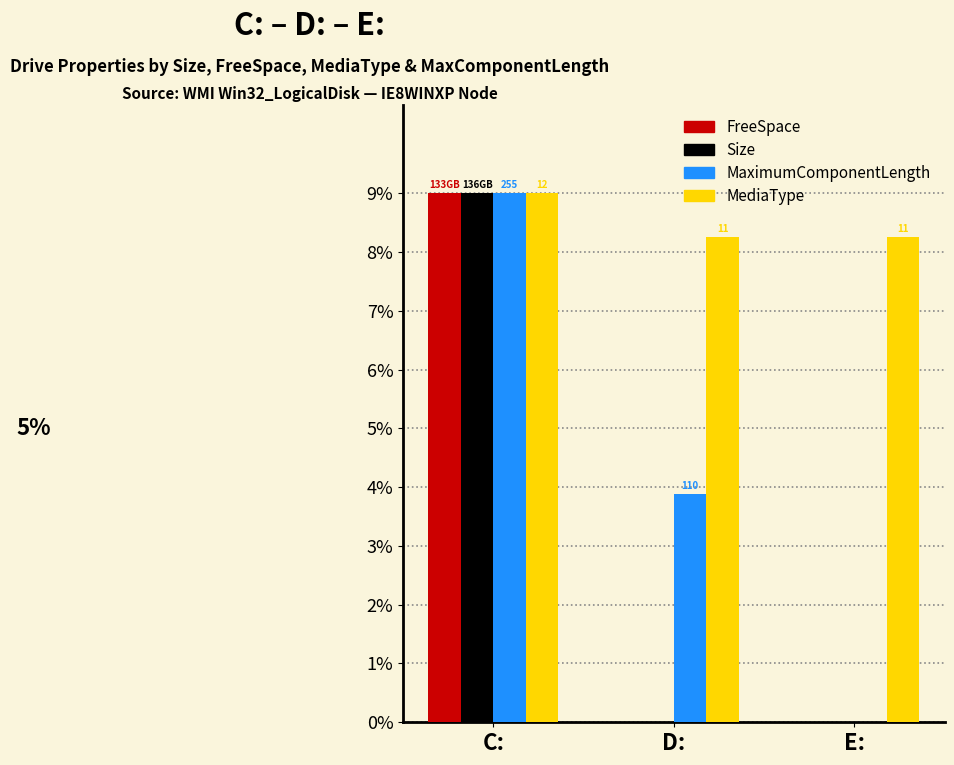

Is the value of Size at C: greater than the value of FreeSpace at E:?

Yes